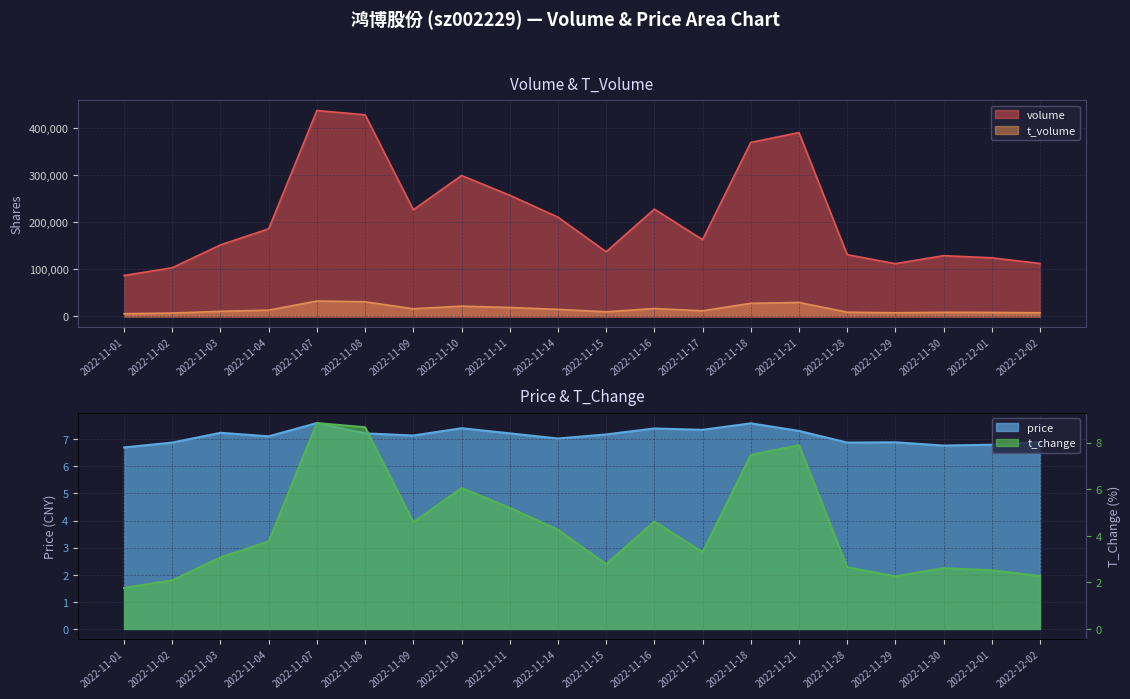

At which category is the sum across all series the highest?

2022-11-07